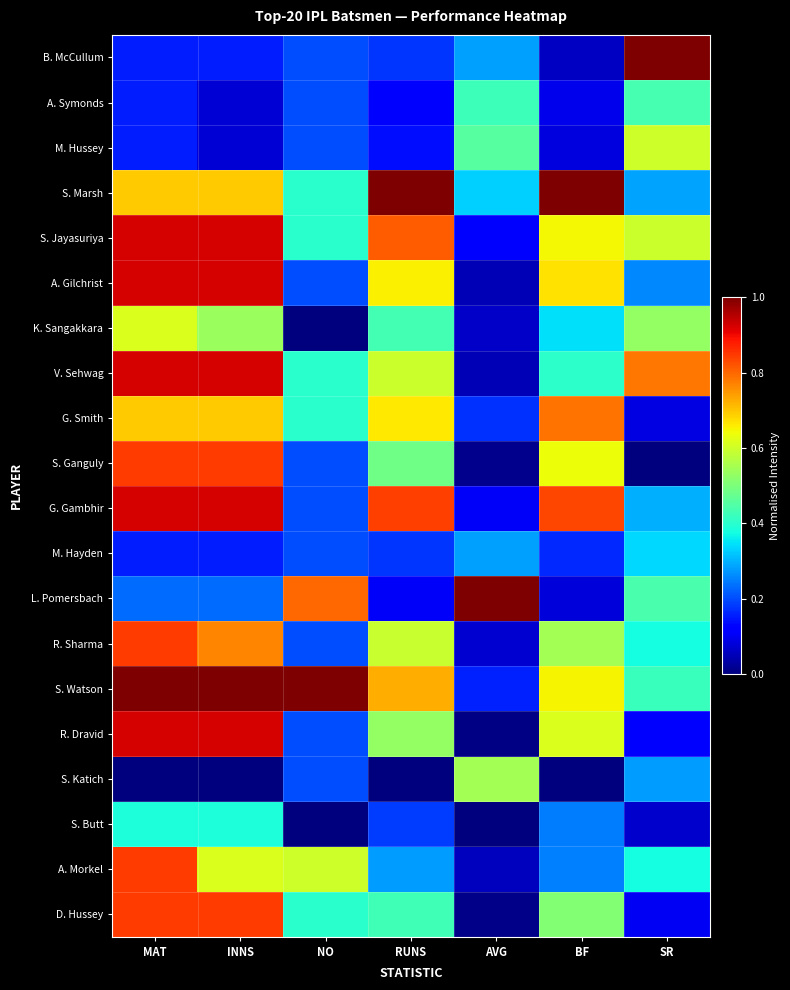

At which category is the sum across all series the highest?

MAT